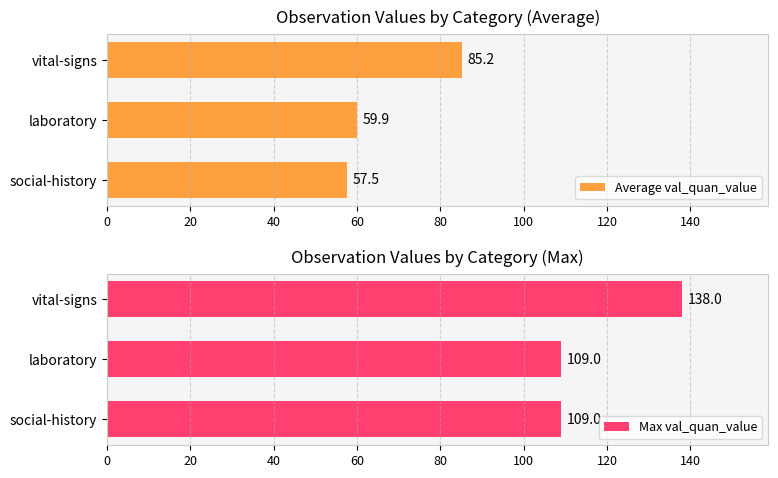

What are all the series names shown in the legend?

Average val_quan_value, Max val_quan_value